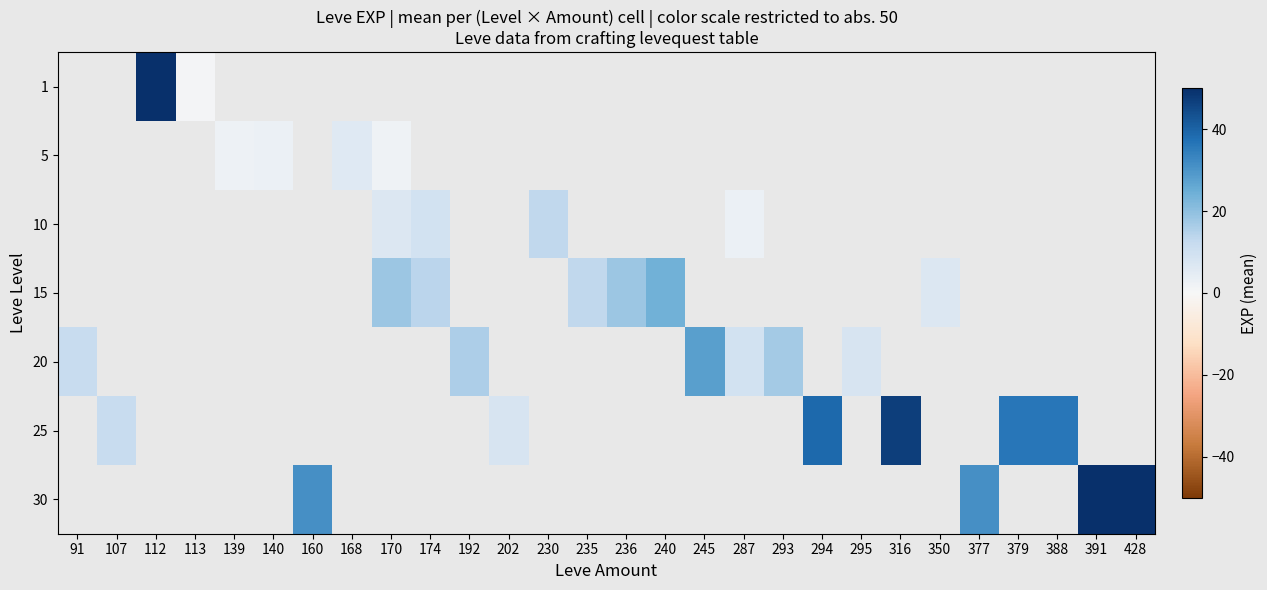

Is the value of 10 at 379 greater than the value of 25 at 168?

No